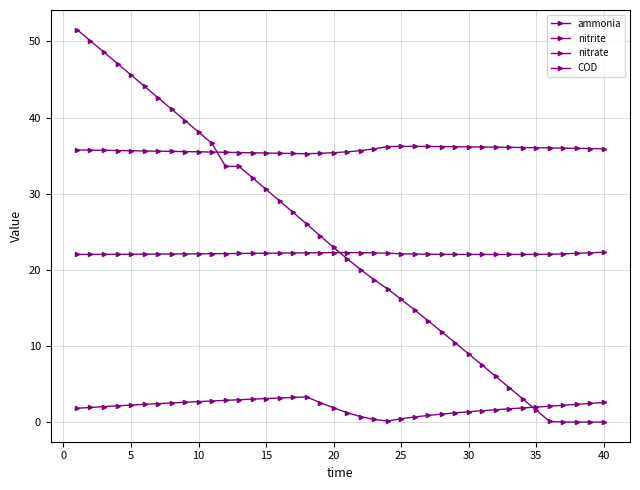

Which series ends up on top after the final intersection of nitrate and COD?

nitrate